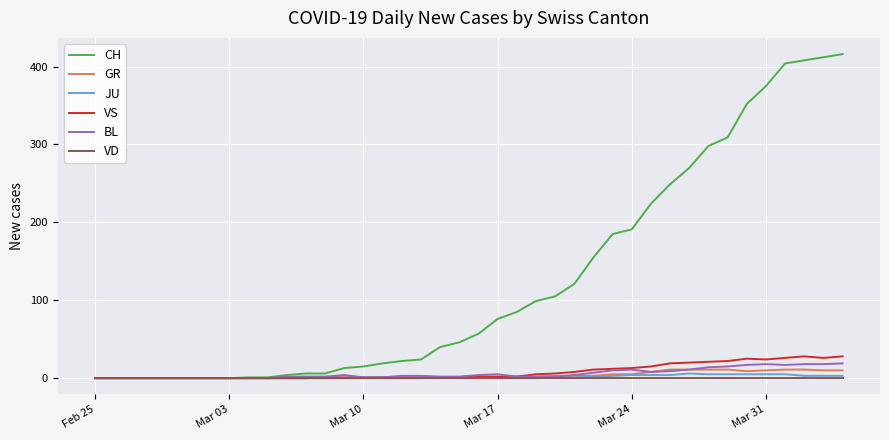

Which series has the widest spread of values?

CH